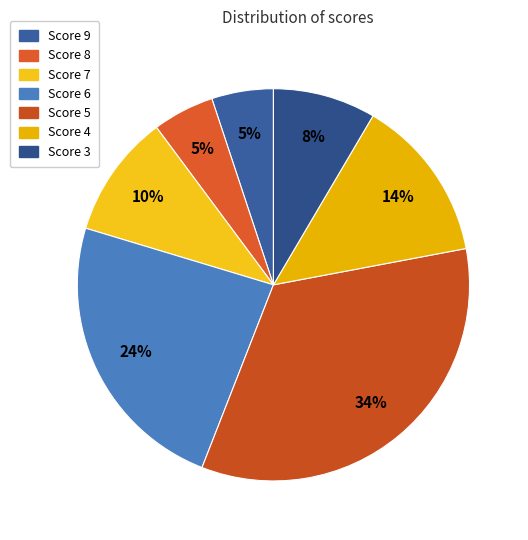

How many segments does this pie chart have?

7